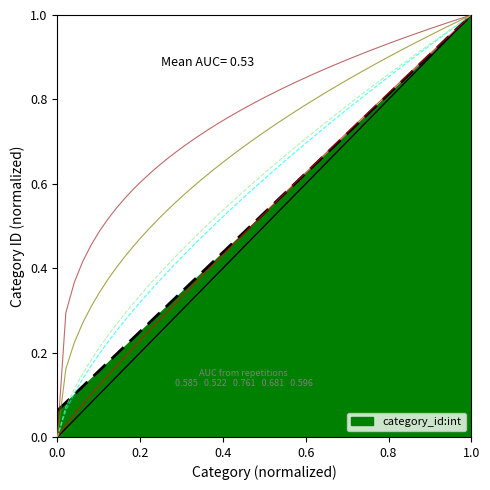

What is the maximum value for category_id:int?

1.0